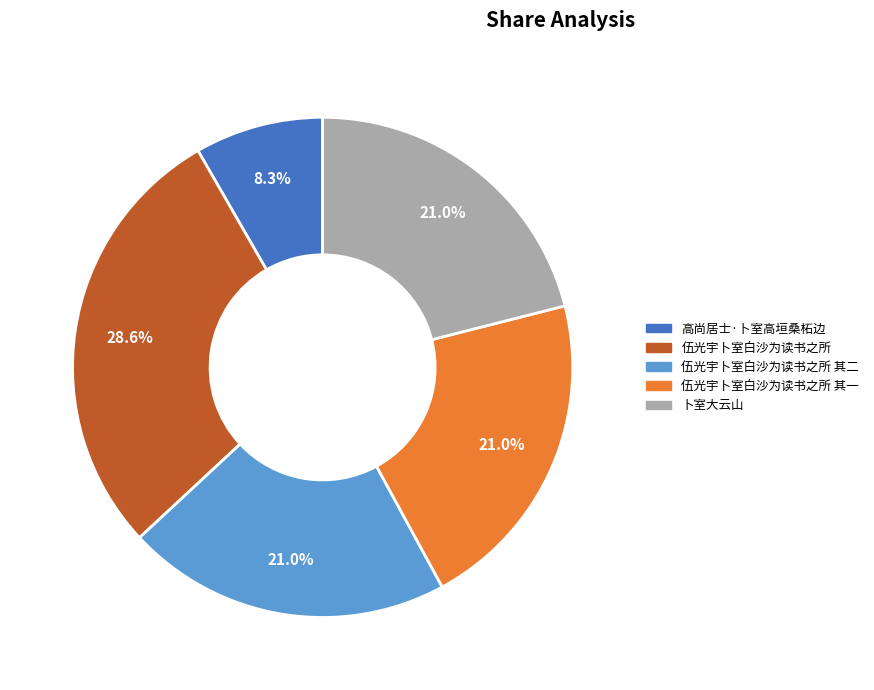

To the nearest percent, what portion does 卜室大云山 represent?

21%